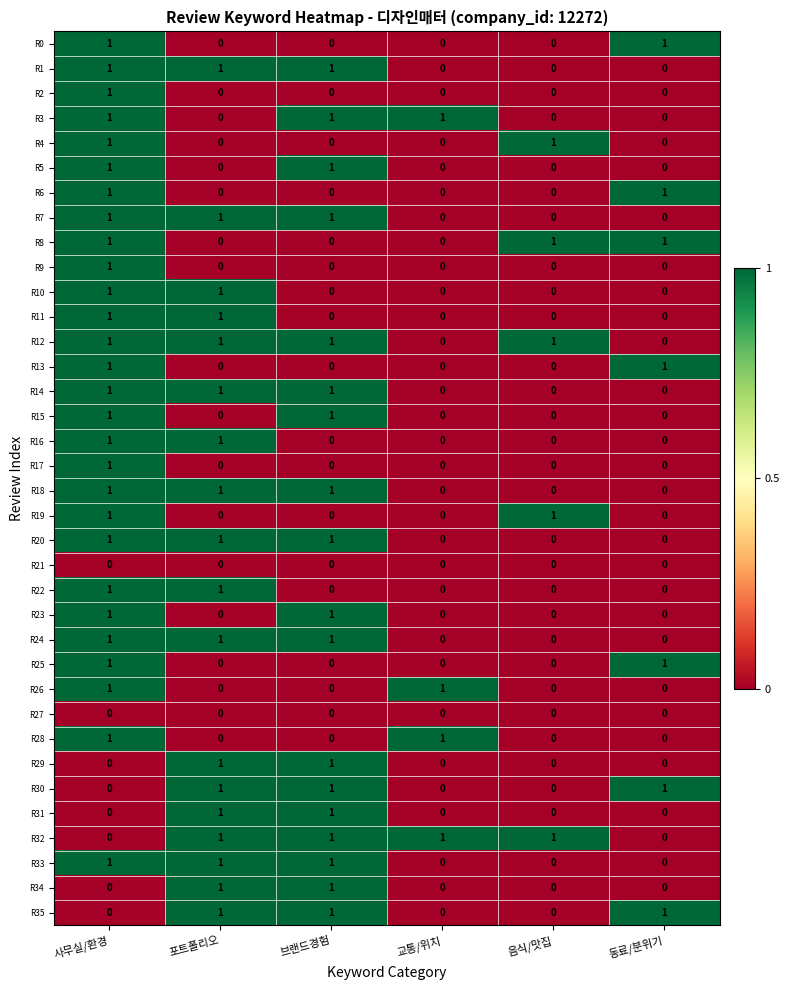

The value of R26 at 음식/맛집 is 0. True or false?

True